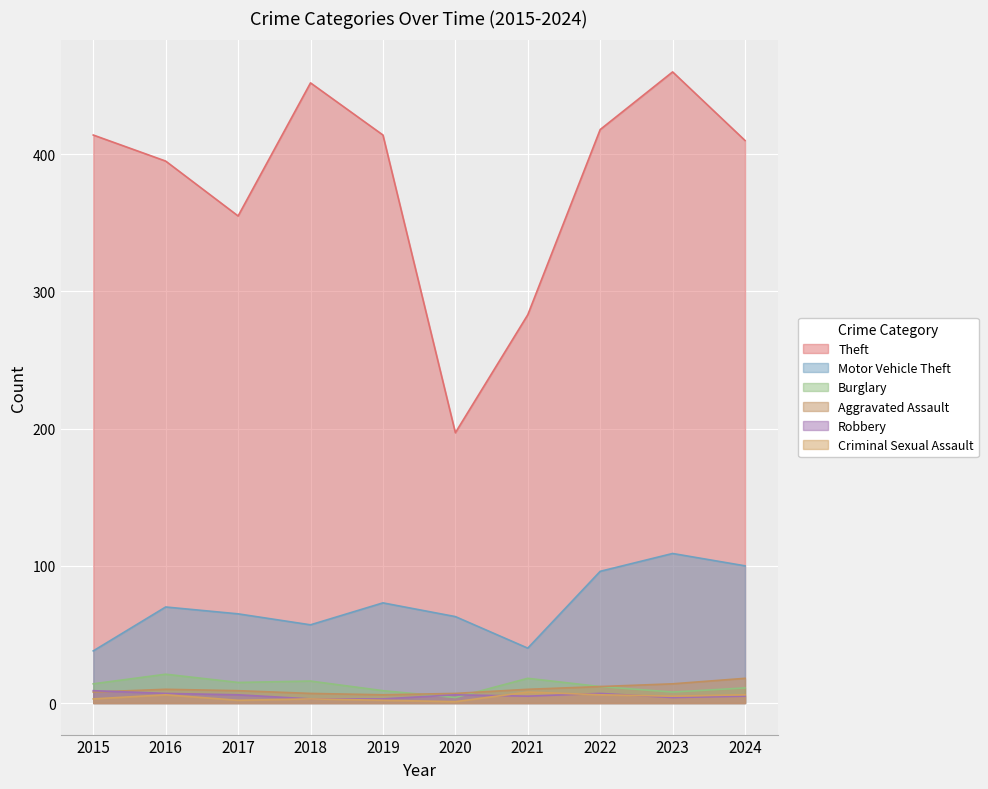

The value of Theft at 2016 is 395. True or false?

True